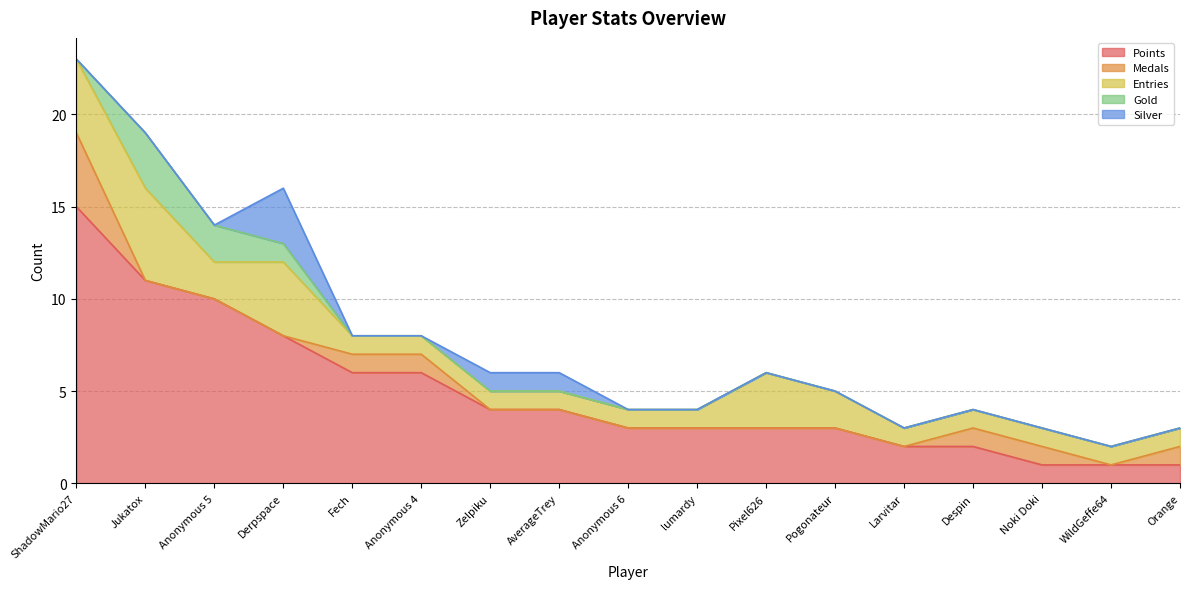

How many positive values does the Silver series have?

3